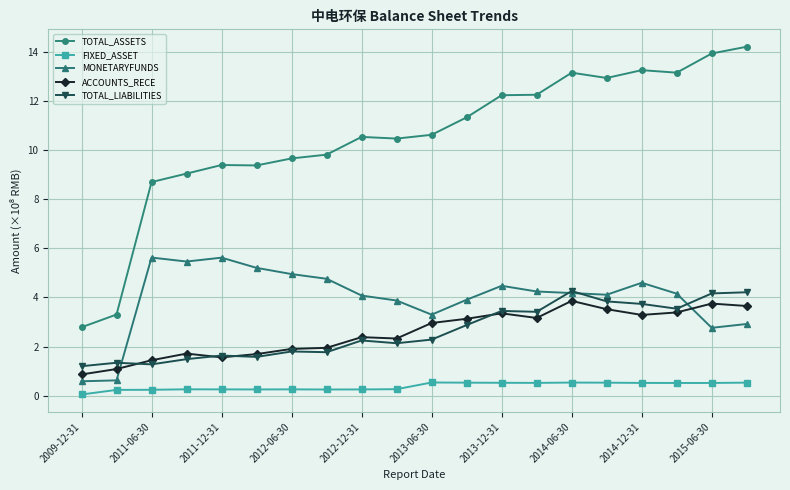

True or false: ACCOUNTS_RECE has more than 2 points higher than both neighbors.

True